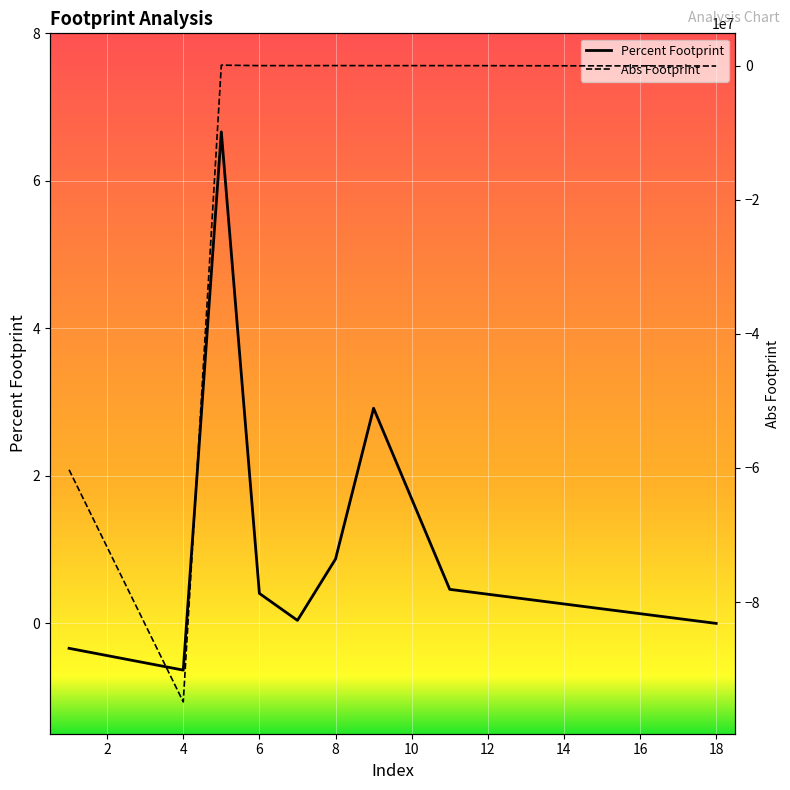

Reading right to left, list all the values displayed in this chart.

Abs Footprint: 18=-54485.3	11=2227.9	9=1432.0	8=8640.8	7=3386.2	6=3390.6	5=70914.4	4=-94896749.3	1=-60273499.8
Percent Footprint: 18=-0.0	11=0.5	9=2.9	8=0.9	7=0.0	6=0.4	5=6.7	4=-0.6	1=-0.3